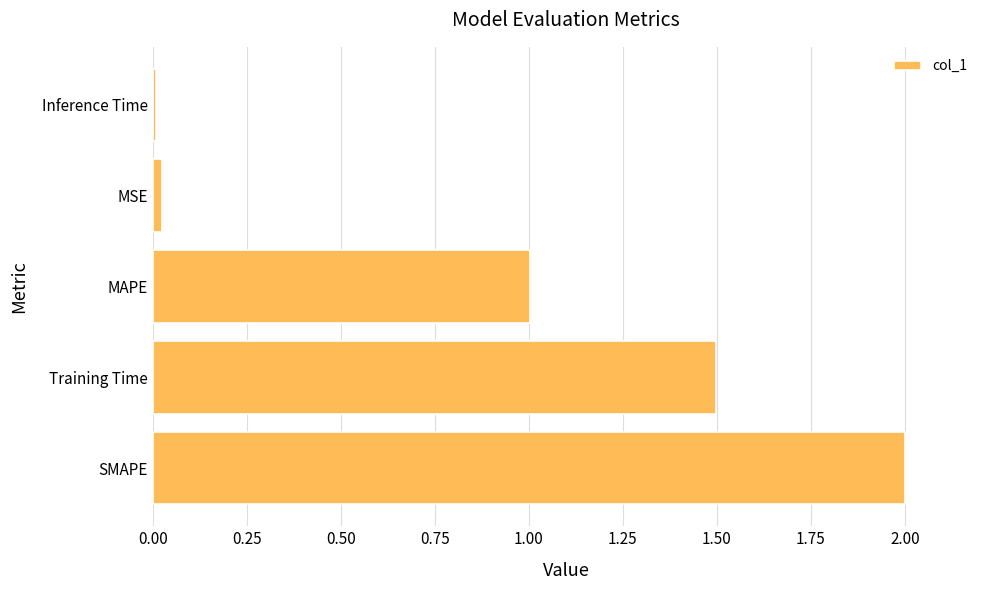

Rank the categories by value from highest to lowest.

SMAPE, Training Time, MAPE, MSE, Inference Time